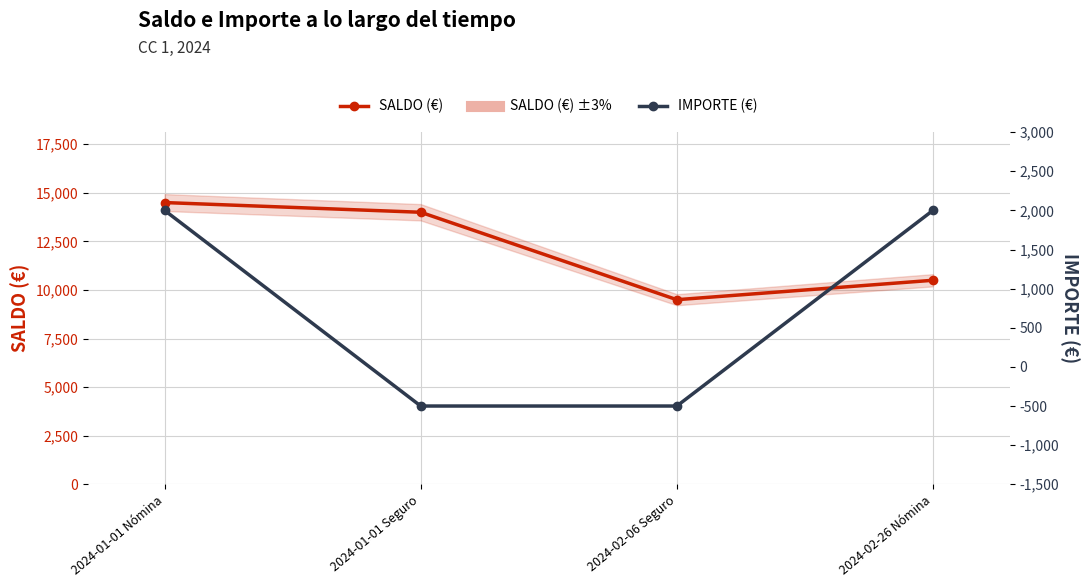

Is this an area chart (filled region under the line)?

No